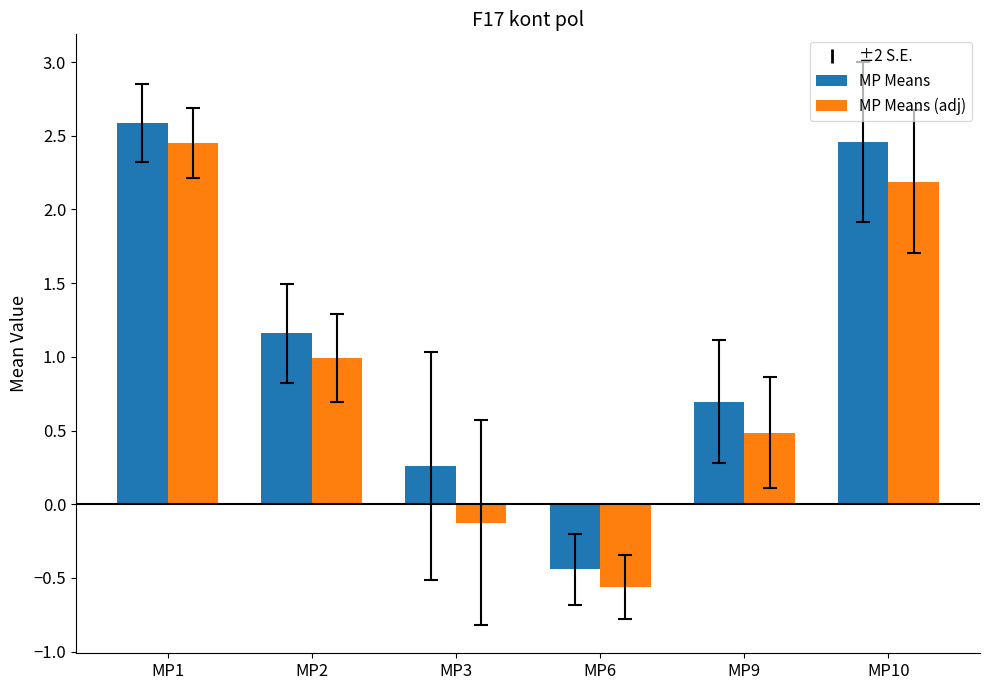

At how many categories does at least one series exceed 0?

5